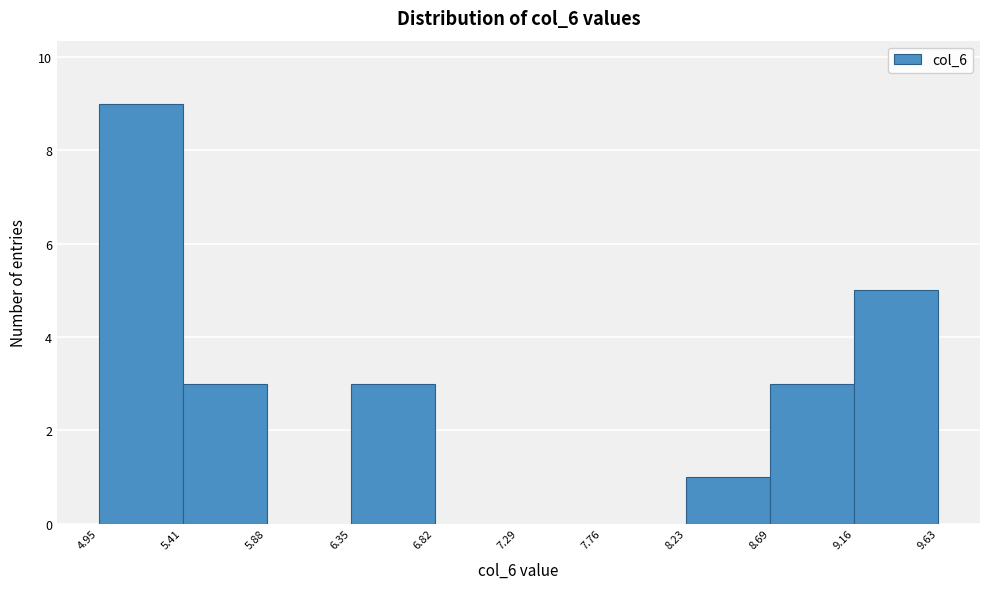

Reading left to right, list every bar in this chart as the range it spans on the x-axis followed by its height. The values are not printed on the chart, so give them approximately, as read against the axis.

4.95 to 5.41: 9
5.41 to 5.88: 3
5.88 to 6.35: 0
6.35 to 6.82: 3
6.82 to 7.29: 0
7.29 to 7.76: 0
7.76 to 8.23: 0
8.23 to 8.69: 1
8.69 to 9.16: 3
9.16 to 9.63: 5